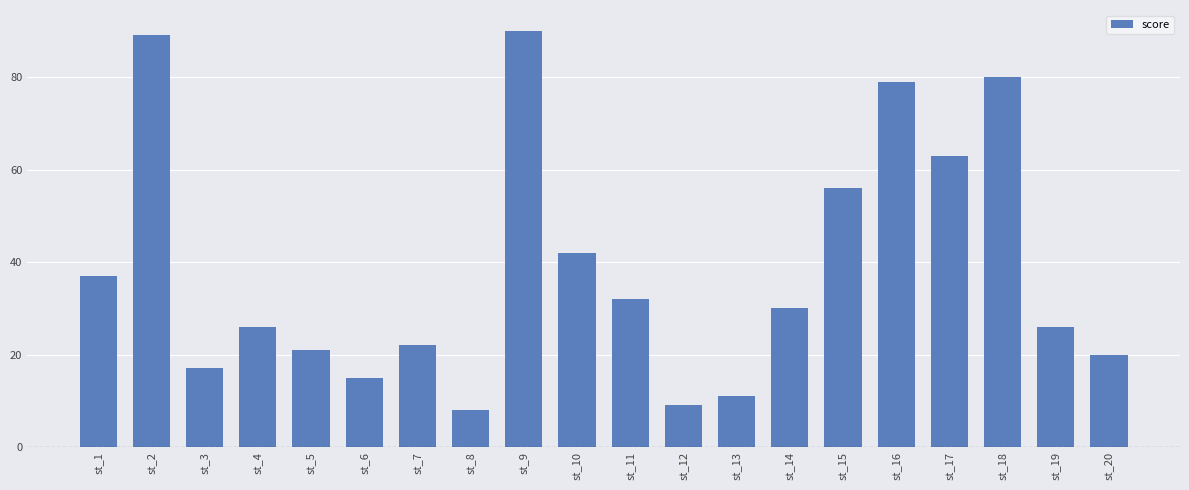

What is the smallest value displayed?

8